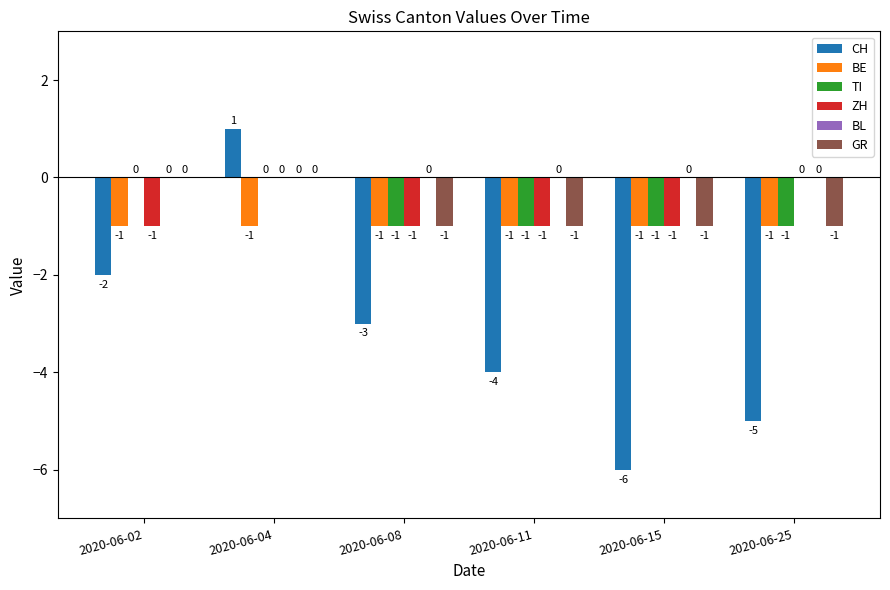

At which label is CH closest to -2?

2020-06-02